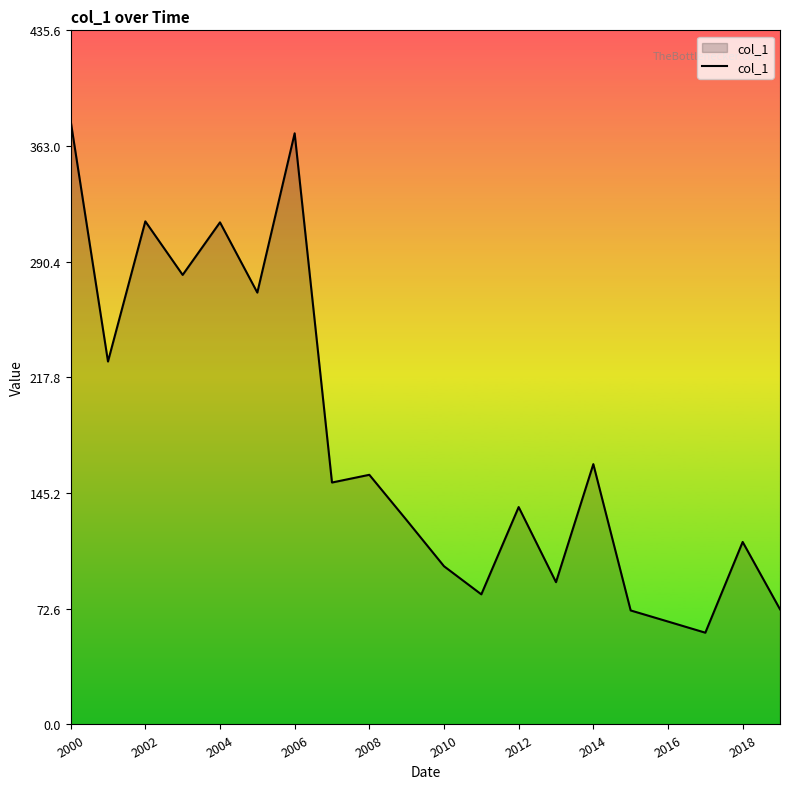

What is the minimum value shown in the chart?

57.6